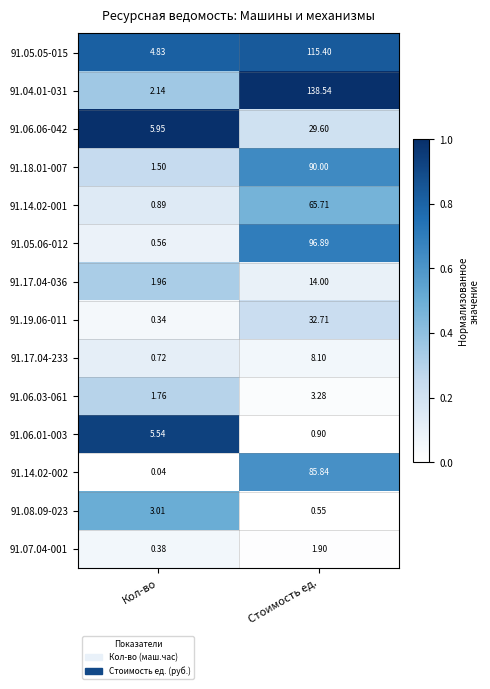

List the labels in order of 91.05.06-012 value, smallest first.

Кол-во, Стоимость ед.